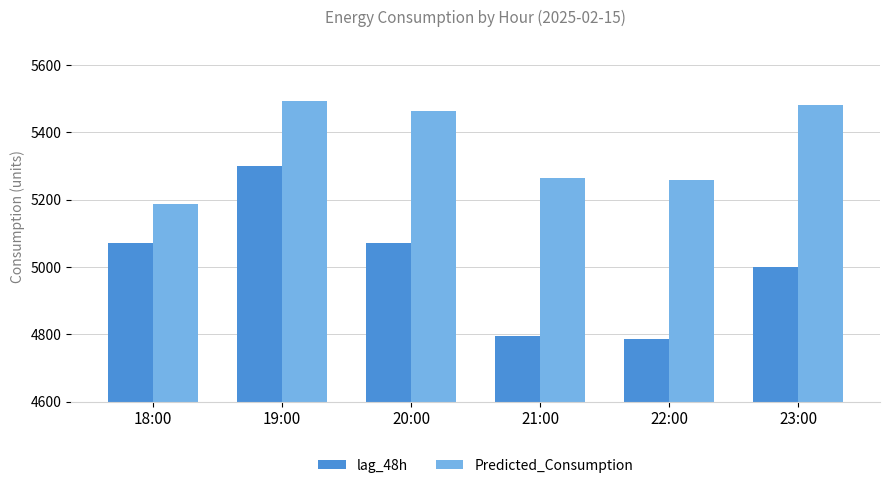

Does the chart contain stacked bars?

No